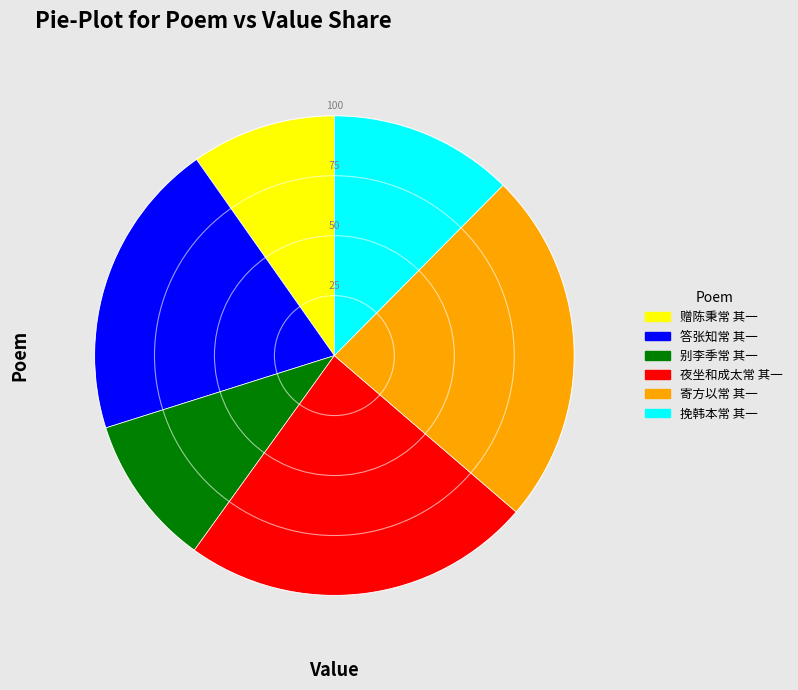

Is 赠陈秉常 其一 the majority of the pie?

No